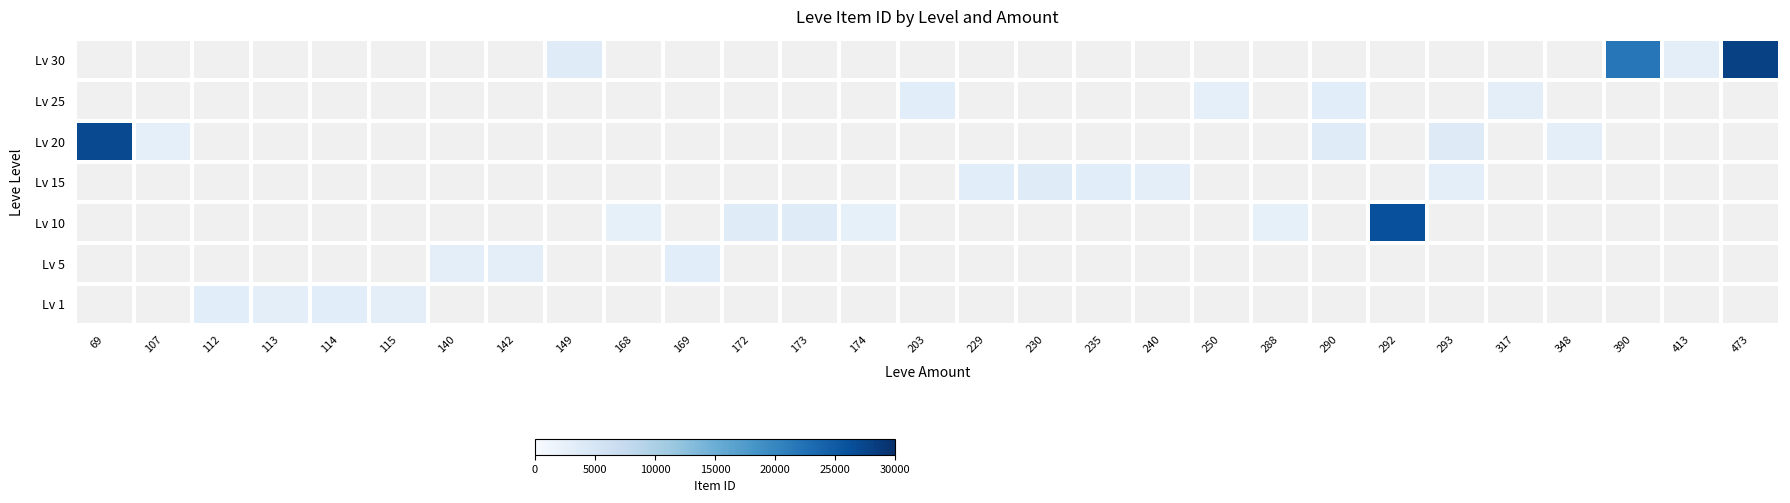

Is it true that Lv 15 equals 3023.0 at 240?

True